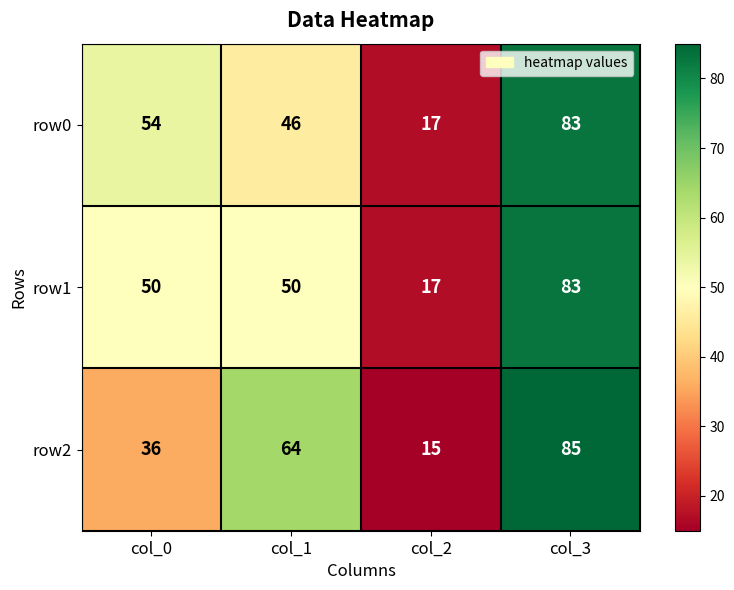

At which category is the sum across all series the highest?

col_3